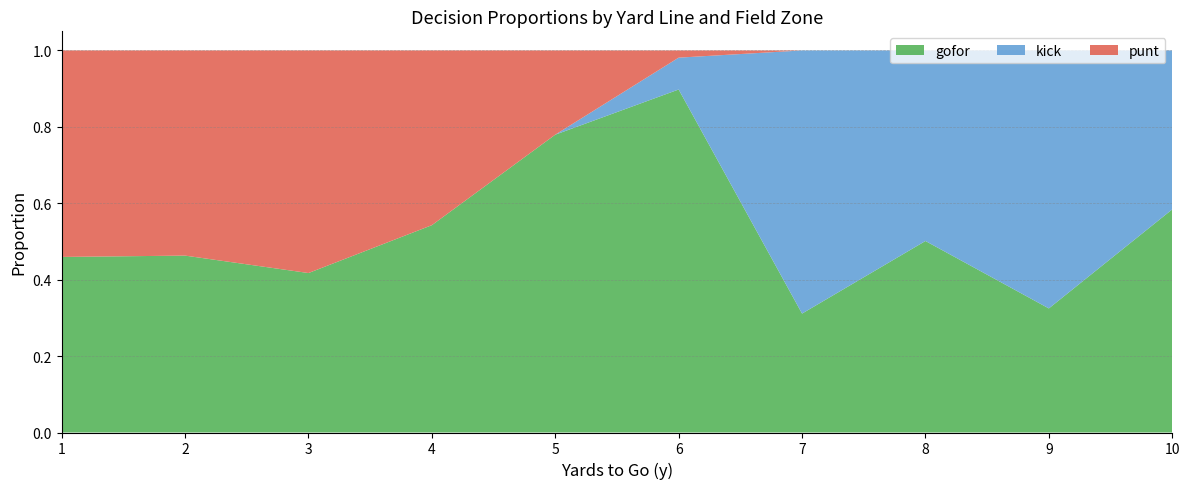

What is the total value across all series at 1?

1.0